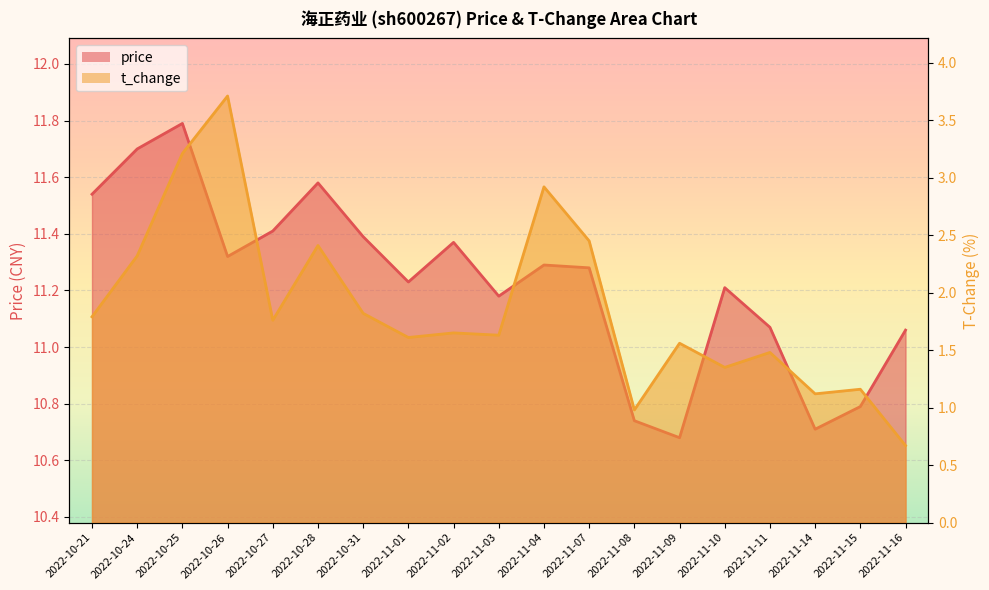

In t_change, how many points are lower than both neighbors (excluding endpoints)?

6